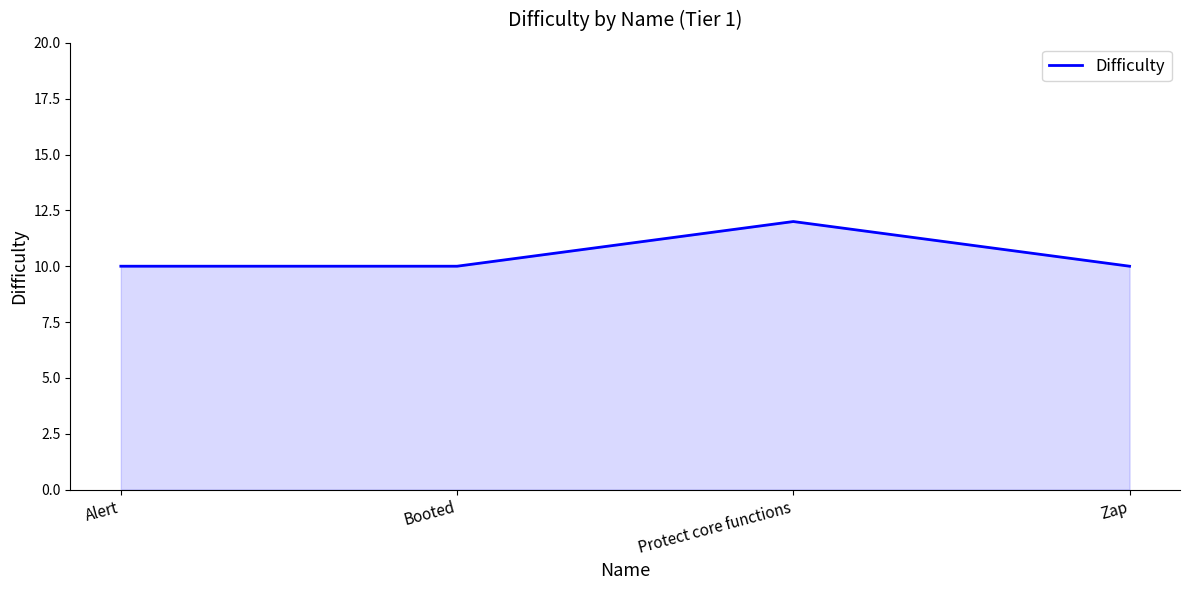

Reading left to right, list all the values displayed in this chart.

Alert=10	Booted=10	Protect core functions=12	Zap=10